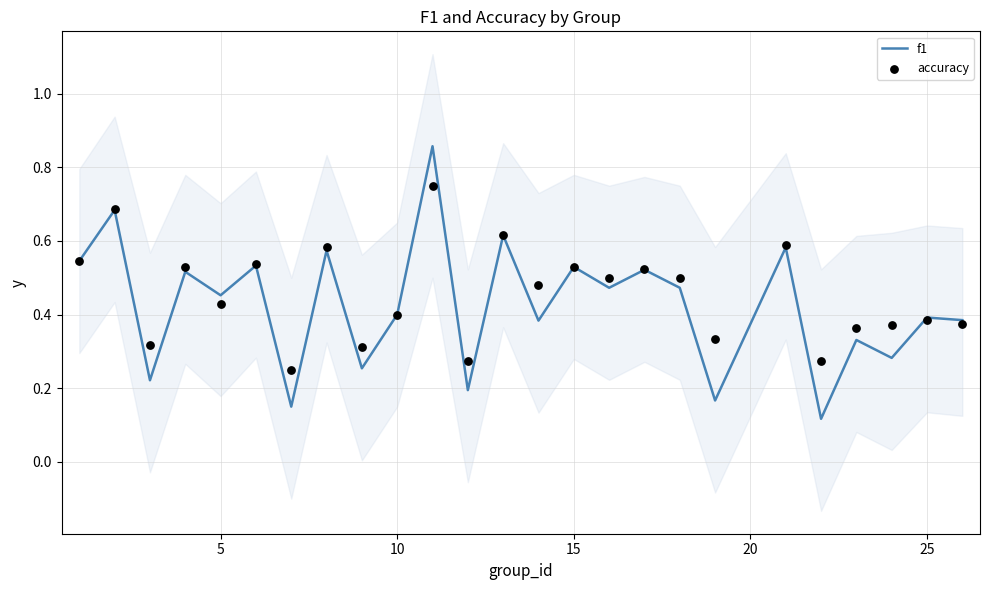

What are all the series names shown in the legend?

f1, accuracy